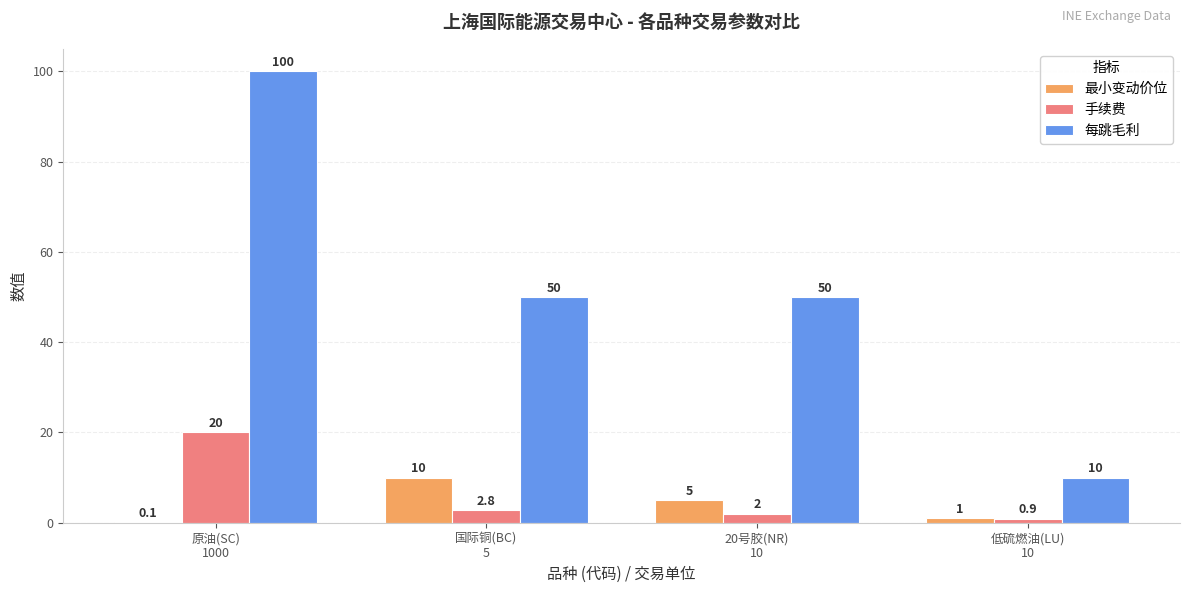

How many data points does each series have?

4